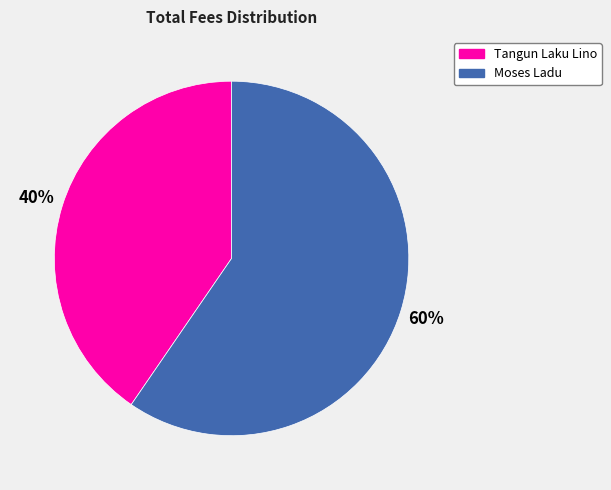

What is the largest slice in the pie chart?

Moses Ladu